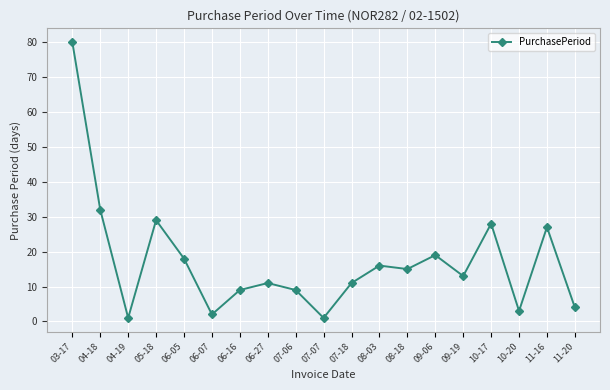

True or false: the data shows 1 at 04-19.

True